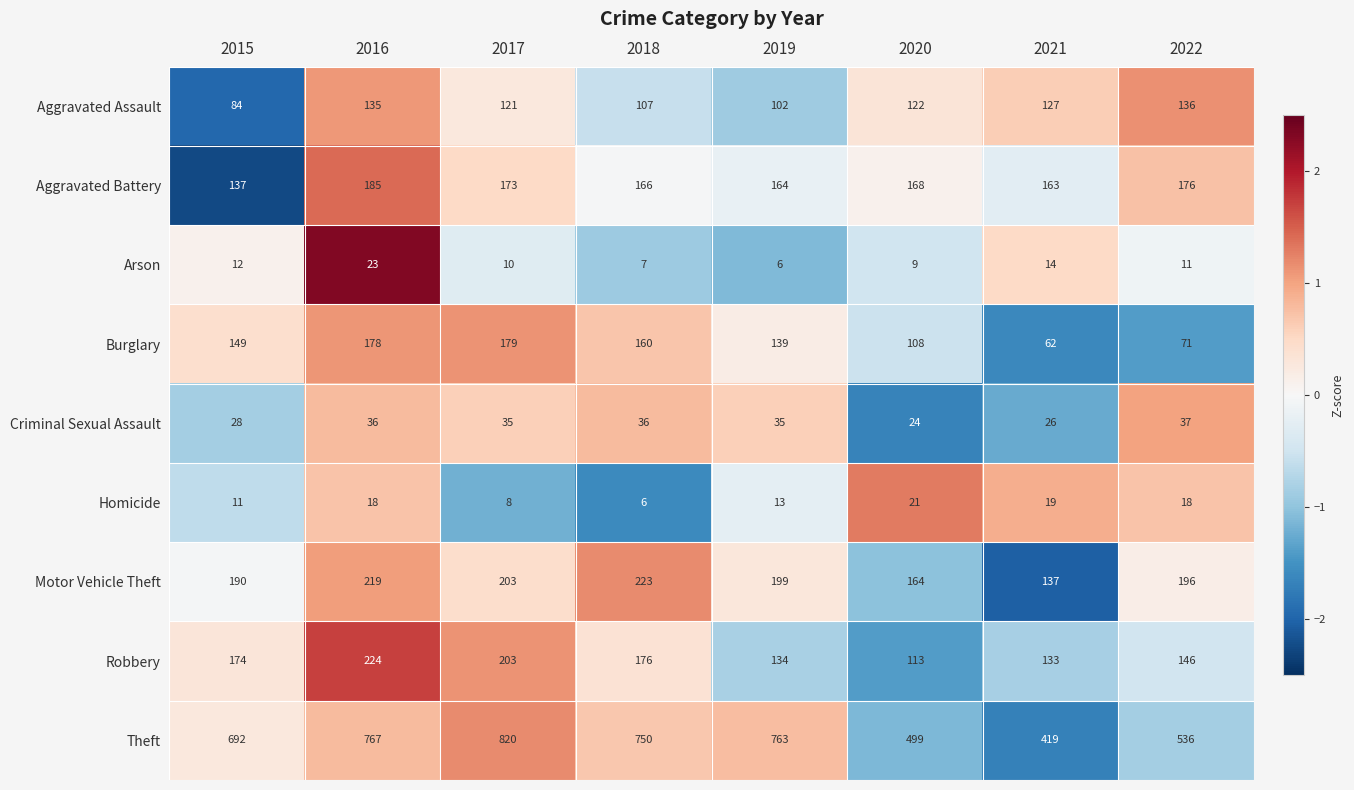

What is the sum of the Theft values at 2020 and 2018?

1249